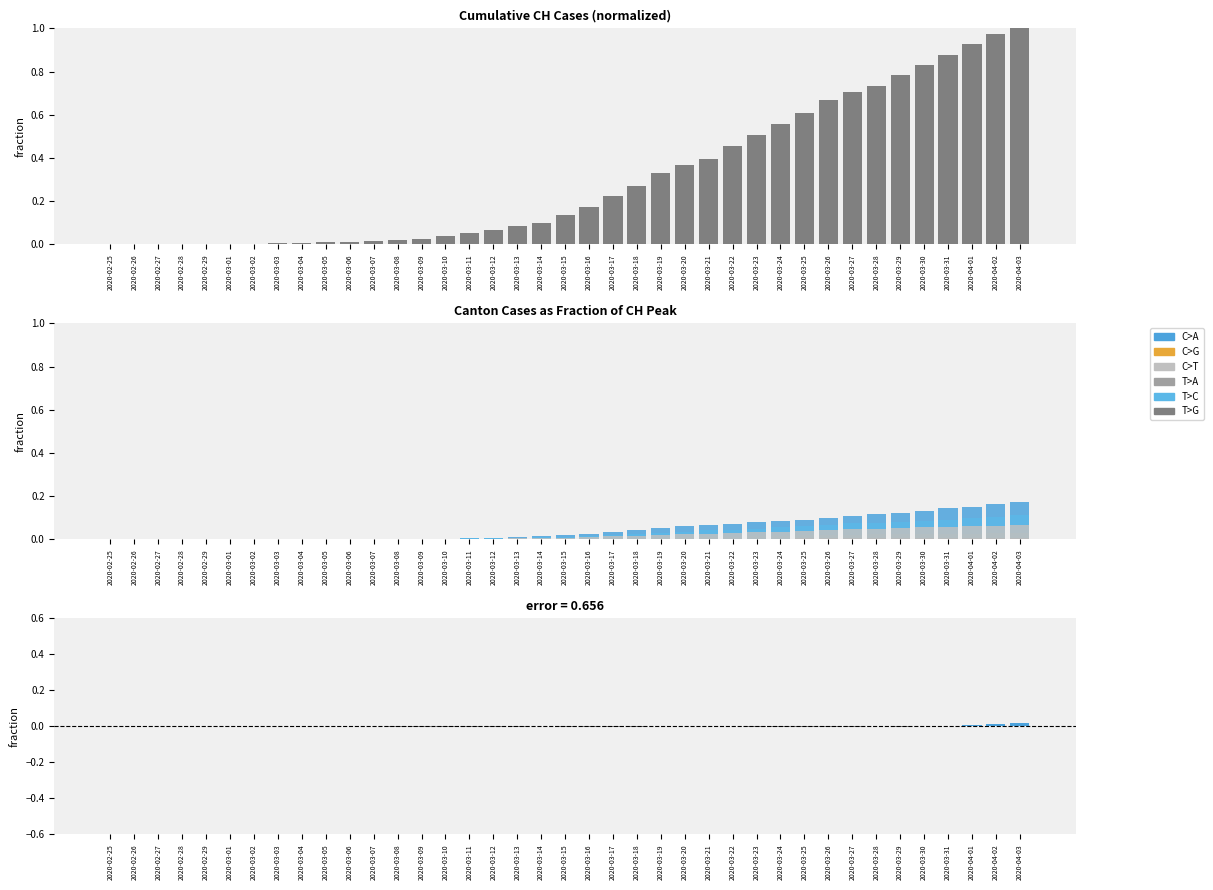

At how many categories does at least one series exceed 0?

39